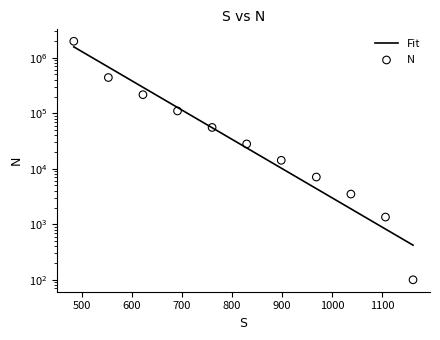

Approximately how many times larger is the value at 1037 compared to 760?

0.1